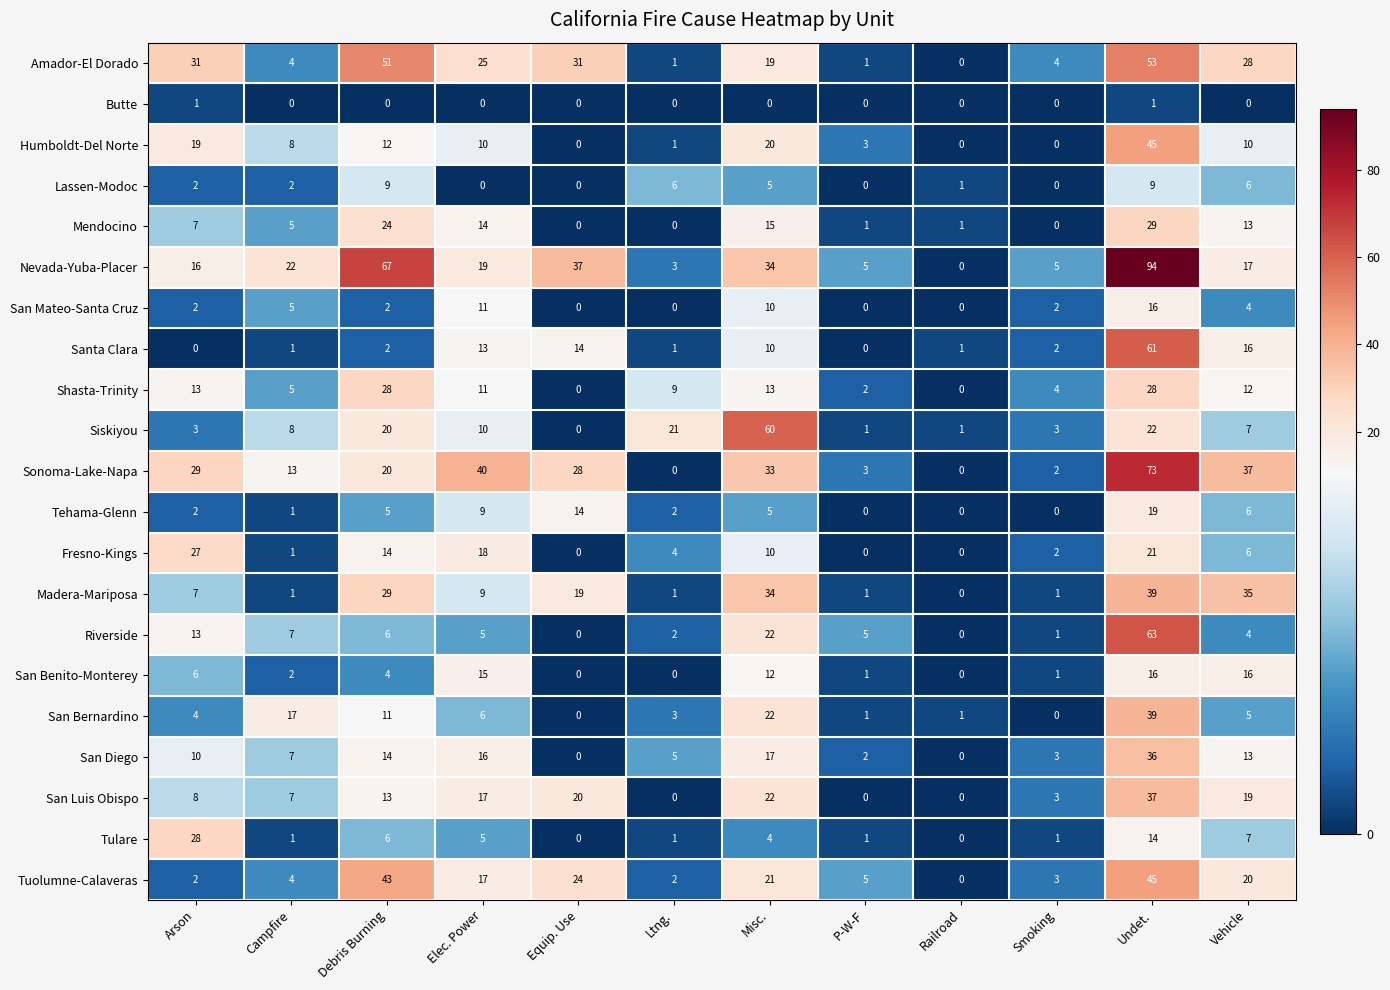

At how many categories does at least one series exceed 62?

2